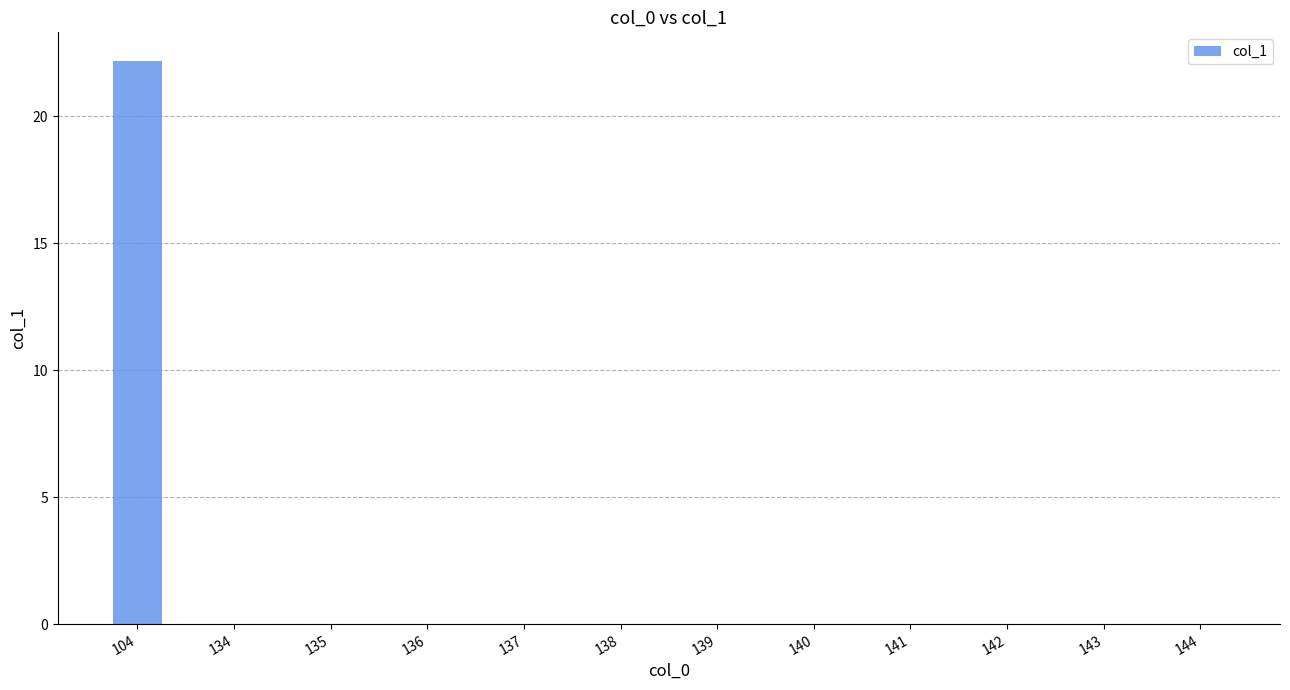

Reading left to right, list all the values displayed in this chart.

22.2	0.0	0.0	0.0	0.0	0.0	0.0	0.0	0.0	0.0	0.0	0.0